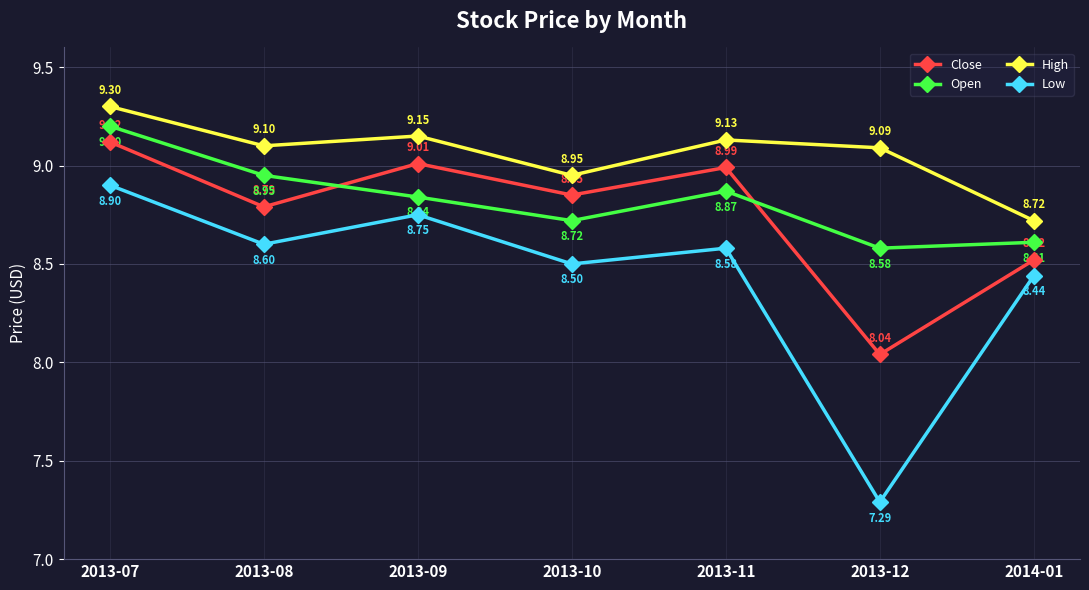

Which label corresponds to the smallest value in the chart?

2013-12